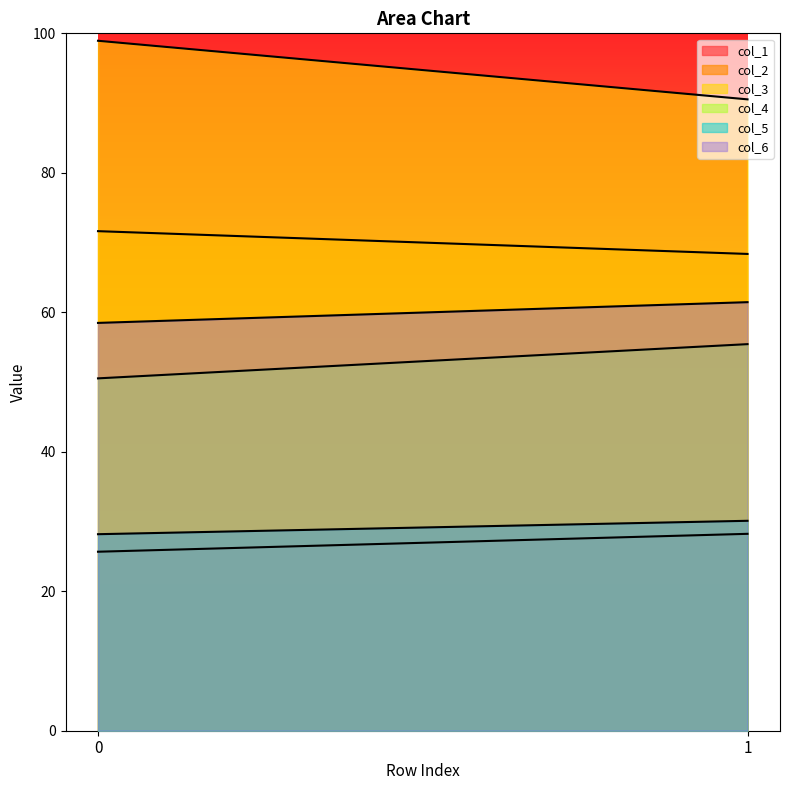

Which series has the largest range (max minus min)?

col_3